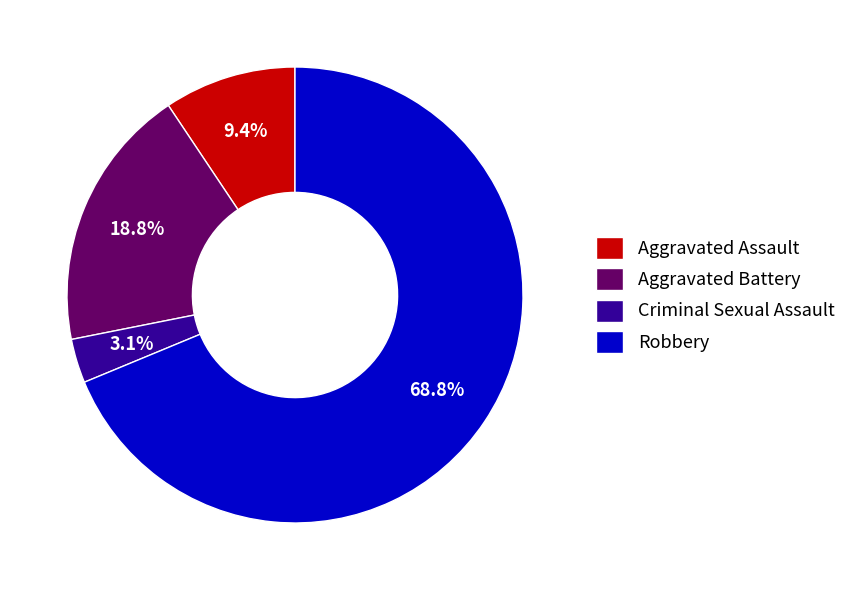

Which slice is the largest?

Robbery